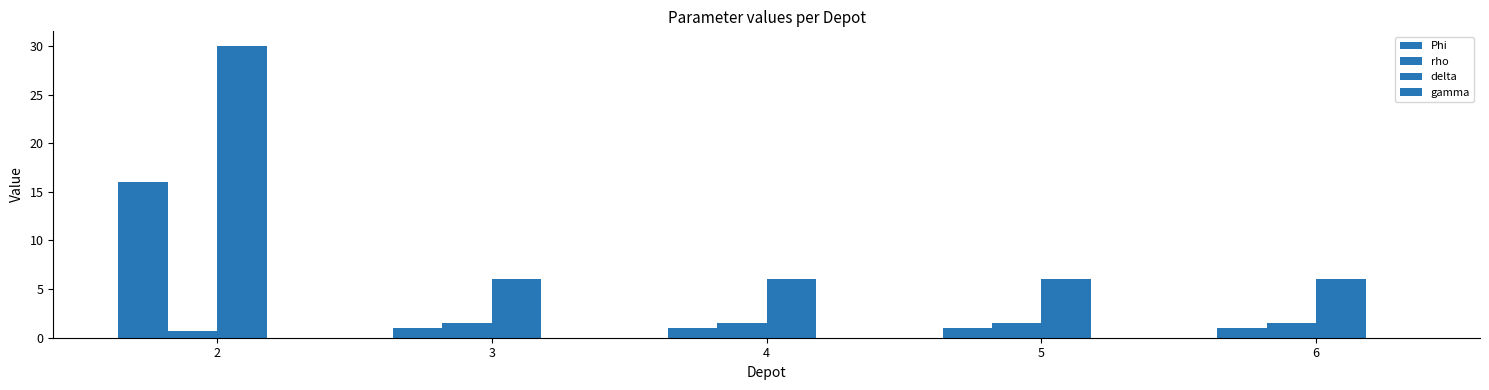

Reading left to right, list all the values displayed in this chart.

Phi: 16.0	1.0	1.0	1.0	1.0
rho: 0.7	1.6	1.6	1.6	1.6
delta: 30.0	6.0	6.0	6.0	6.0
gamma: 0.0	0.0	0.0	0.0	0.0